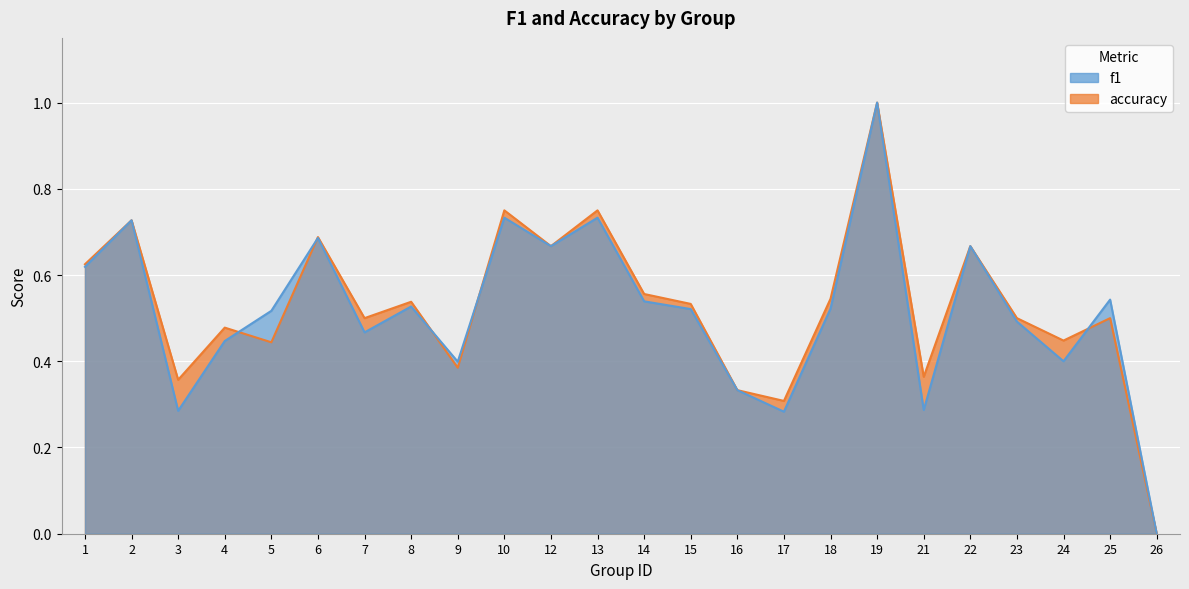

Reading left to right, extract all data points from this chart.

f1: 0.6	0.7	0.3	0.4	0.5	0.7	0.5	0.5	0.4	0.7	0.7	0.7	0.5	0.5	0.3	0.3	0.5	1.0	0.3	0.7	0.5	0.4	0.5	0.0
accuracy: 0.6	0.7	0.4	0.5	0.4	0.7	0.5	0.5	0.4	0.8	0.7	0.8	0.6	0.5	0.3	0.3	0.5	1.0	0.4	0.7	0.5	0.4	0.5	0.0